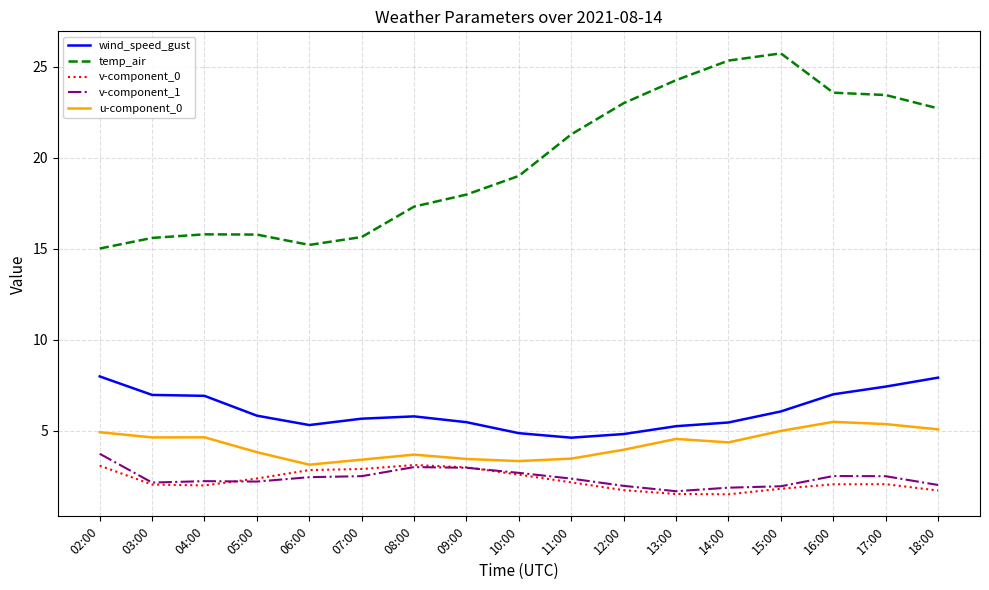

True or false: u-component_0 and v-component_0 intersect in this chart.

False